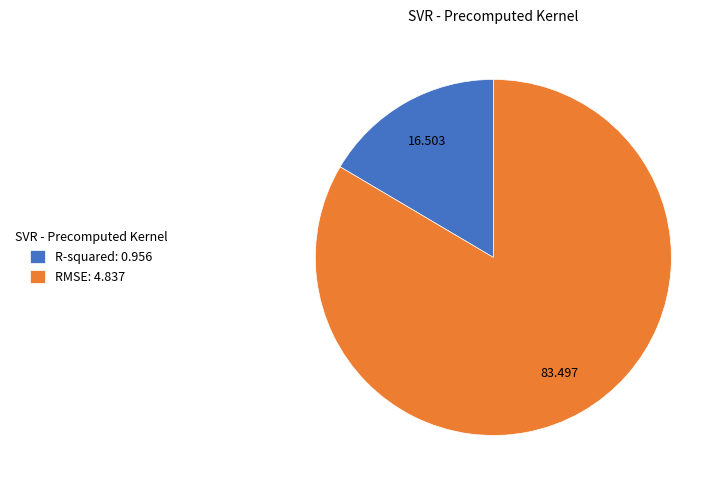

Between RMSE and R-squared, which is larger?

RMSE